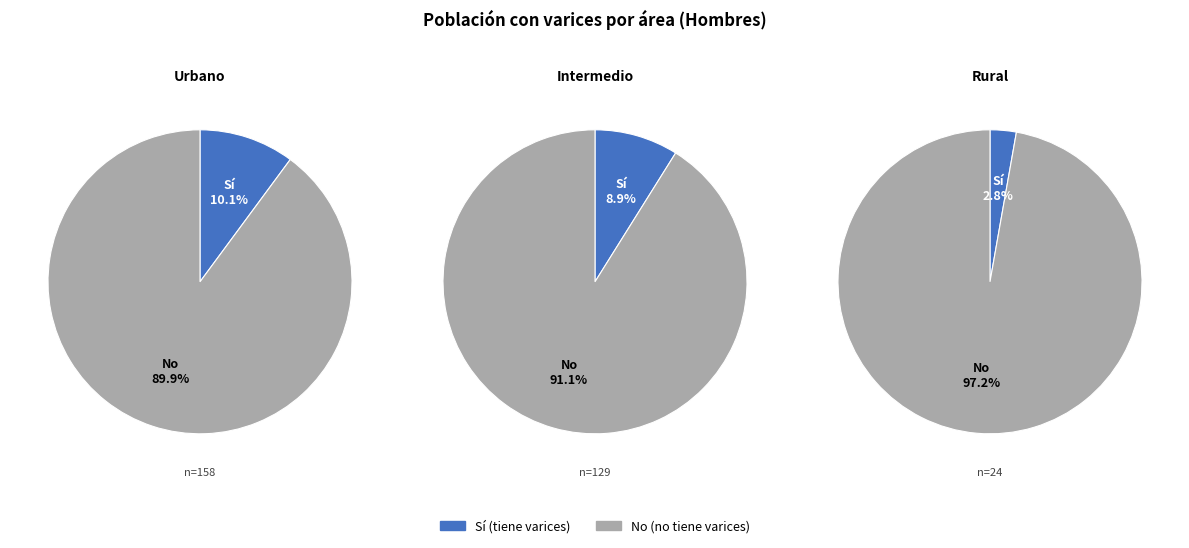

Rank the series by their maximum value, from highest to lowest.

No, Sí